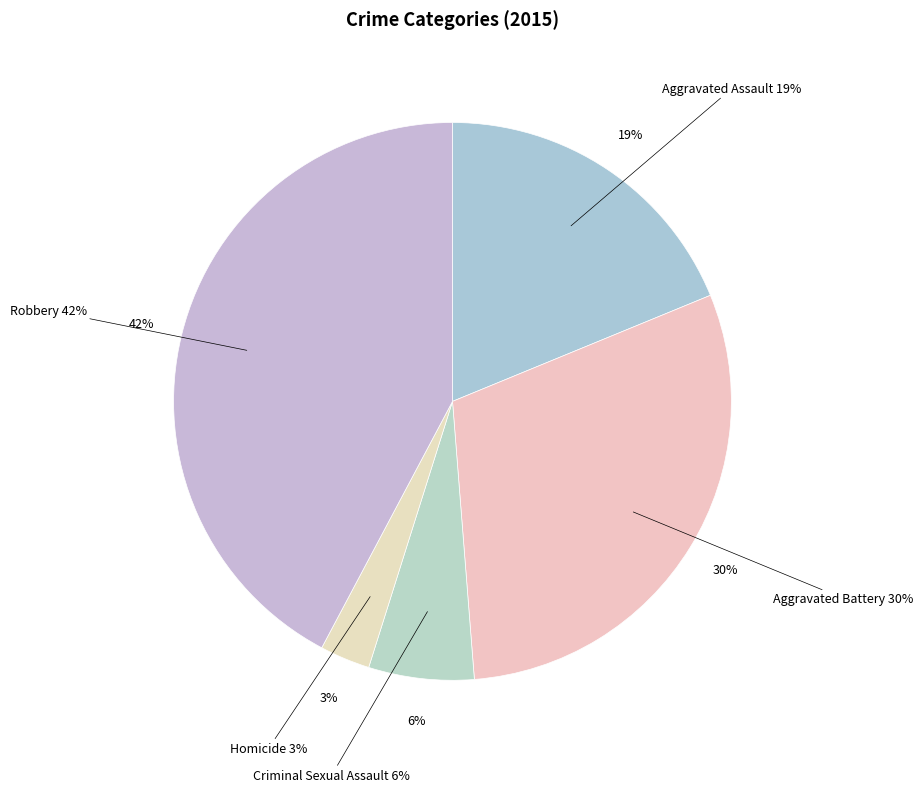

Does any single category account for the majority?

No